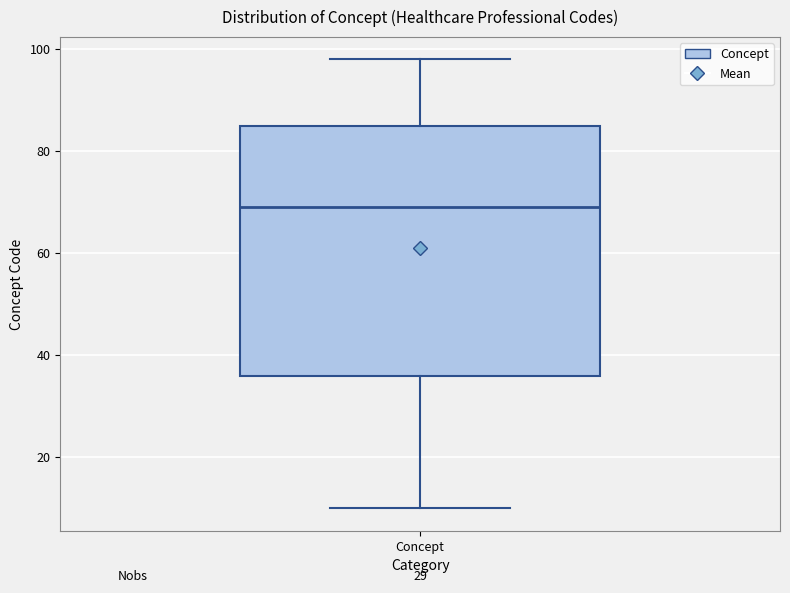

Transcribe this box plot: give where the median line is, the range the box spans, and where the two whiskers end, as read against the y-axis. The values are not printed on the chart, so give them approximately, as read against the axis.

median 70, box 36 to 86, whiskers 10 to 98